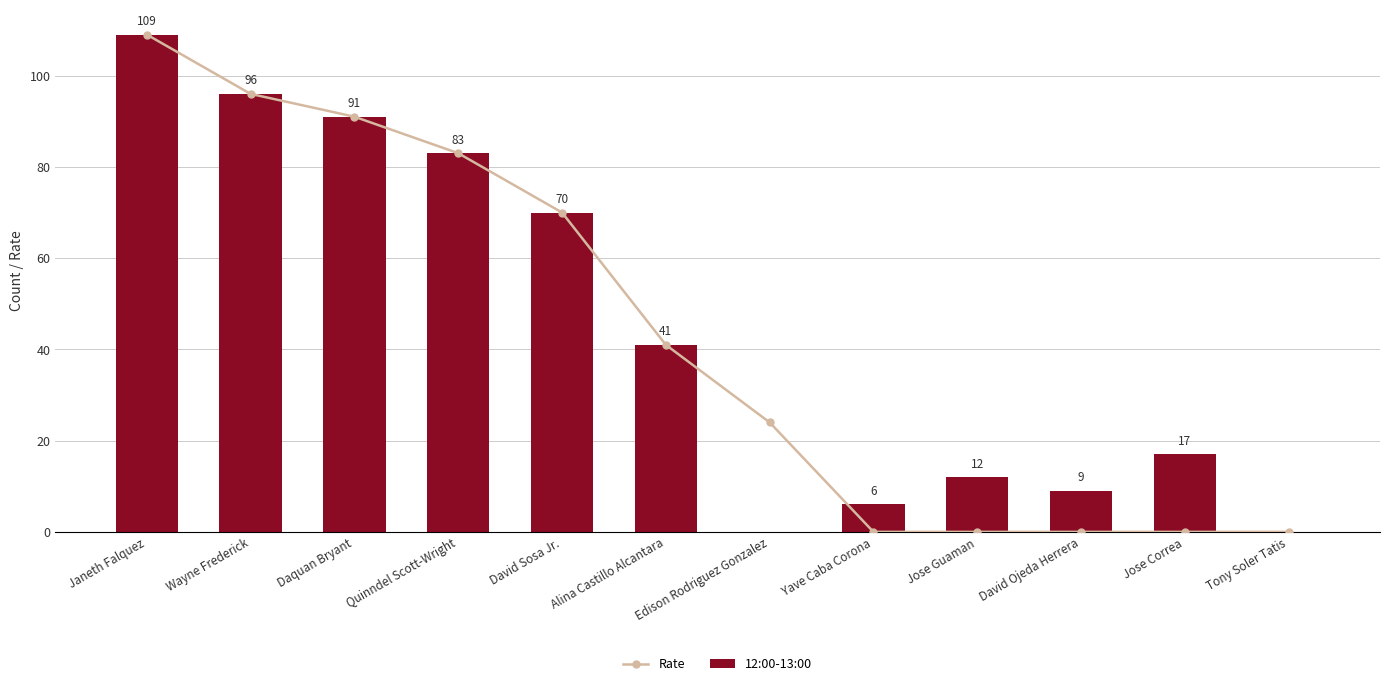

What is the label of the 5th bar from the left?

David Sosa Jr.